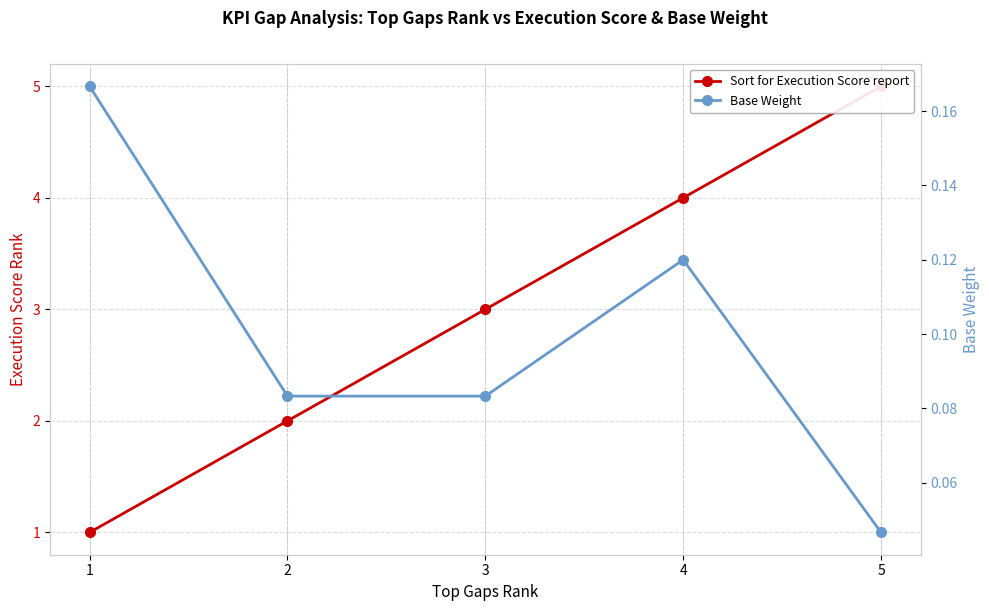

Reading left to right, list all the values displayed in this chart.

Sort for Execution Score report: 1.0	2.0	3.0	4.0	5.0
Base Weight: 0.2	0.1	0.1	0.1	0.0